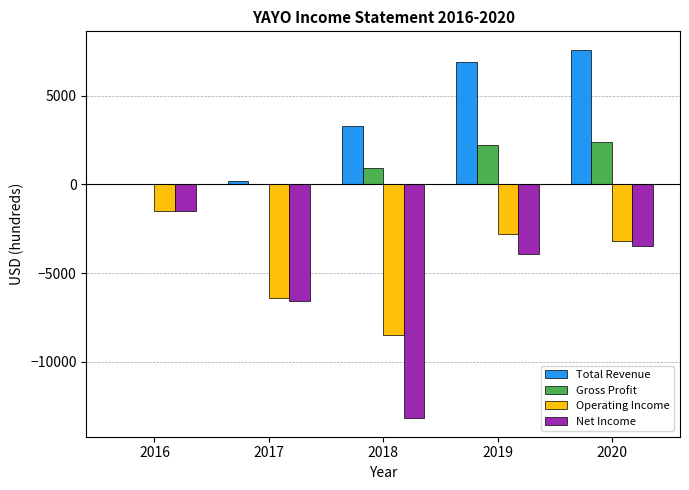

What is the maximum value for Net Income?

-1500